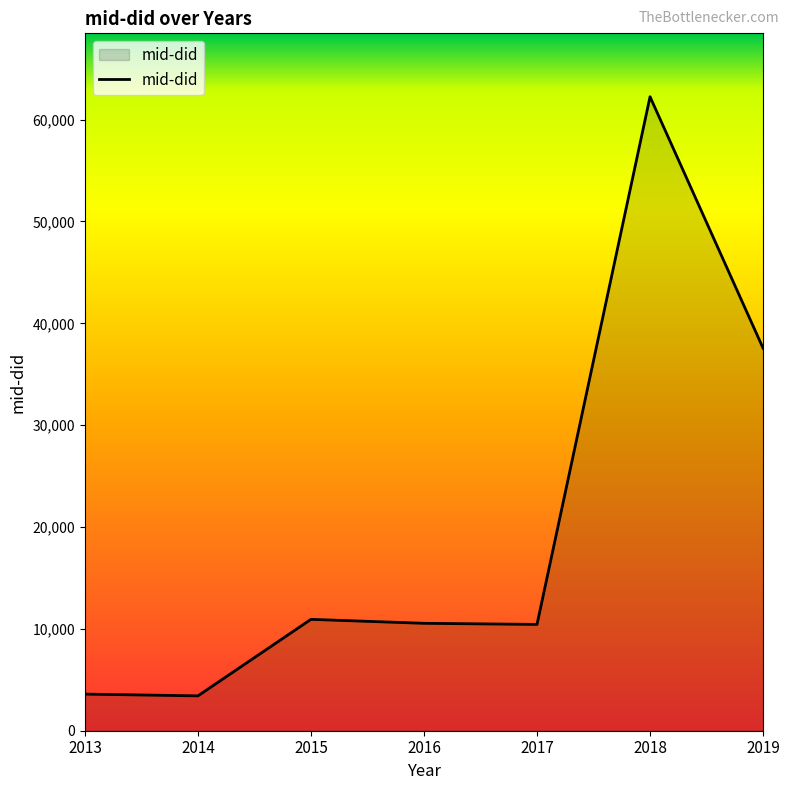

Approximately how many times larger is the value at 2016 compared to 2018?

0.2